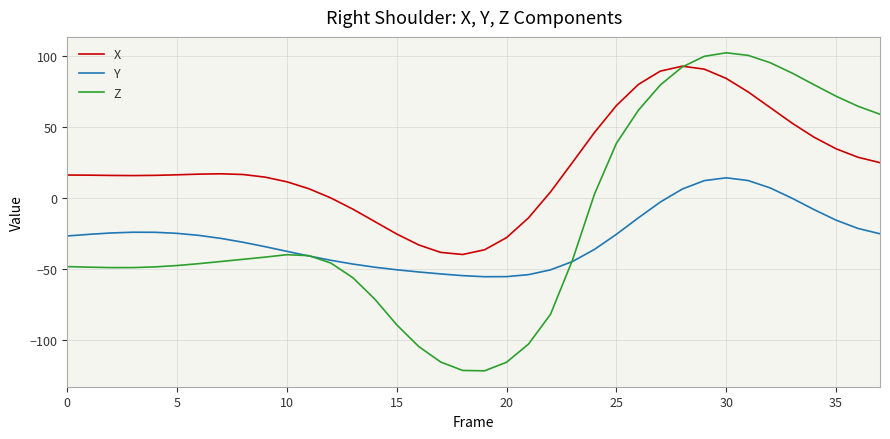

True or false: X and Y cross at least once.

False